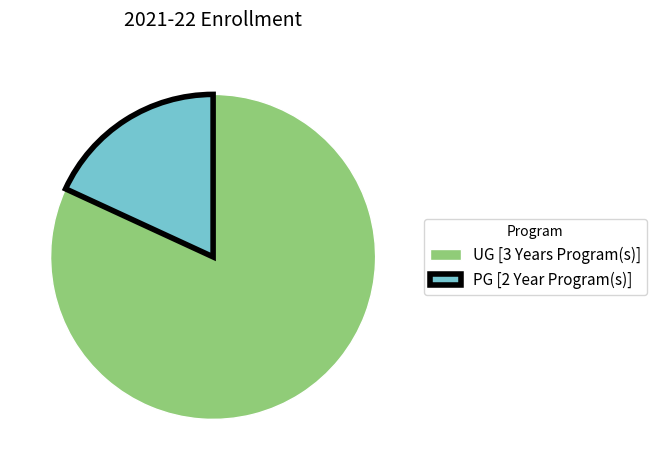

Is the sum of UG [3 Years Program(s)] and PG [2 Year Program(s)] greater than half?

Yes